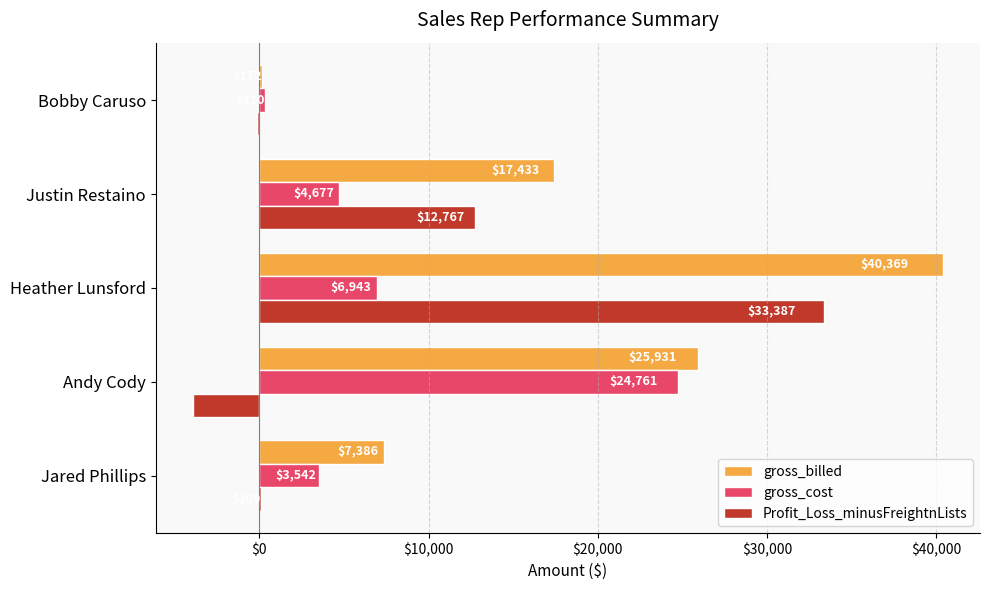

Which series has the largest total across all categories?

gross_billed